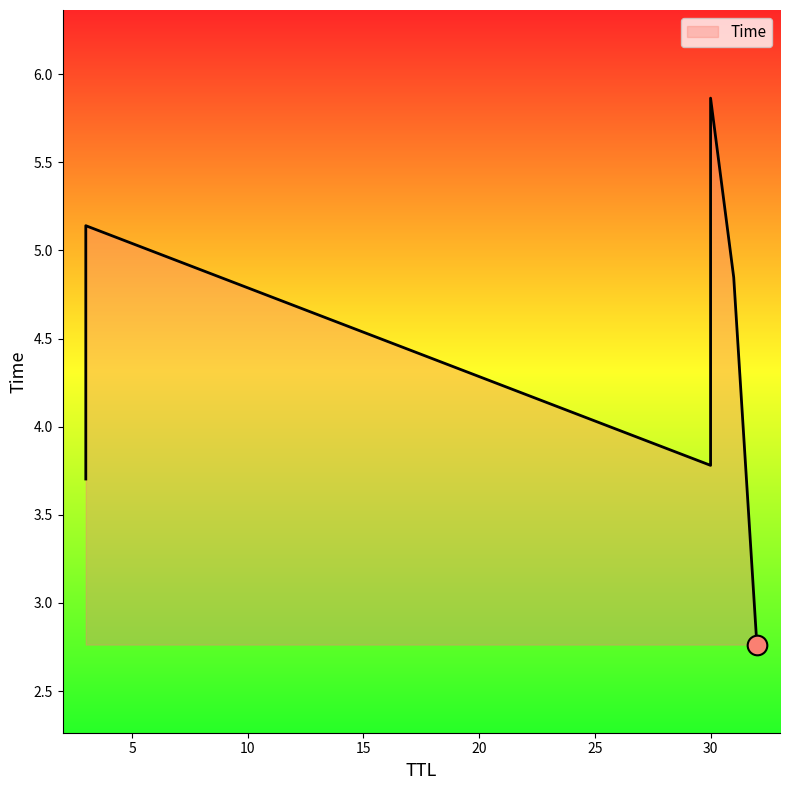

Between 3 and 30, which is larger?

30